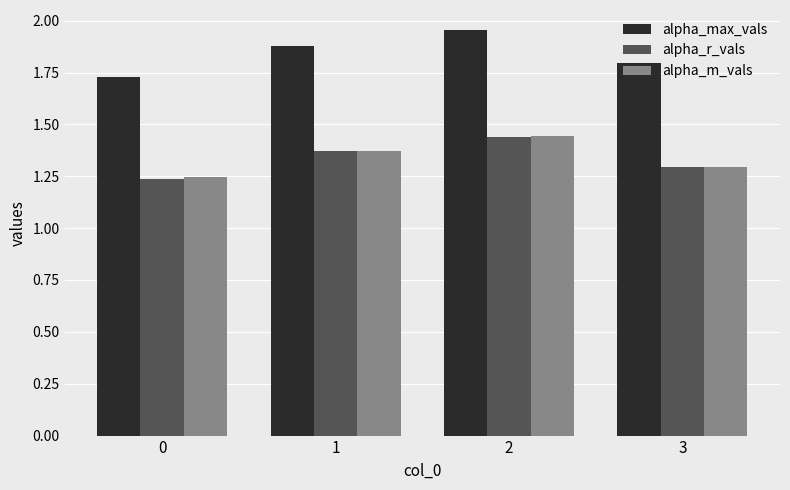

How many alpha_m_vals values are between 1 and 2?

4